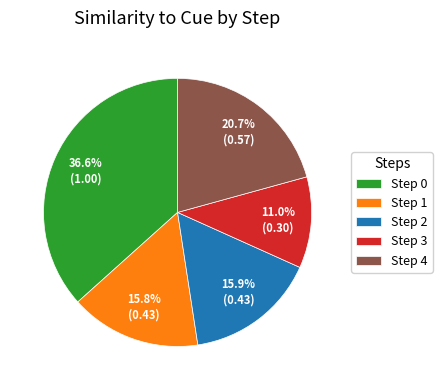

Do Step 4 and Step 0 together represent more than half of the pie?

Yes